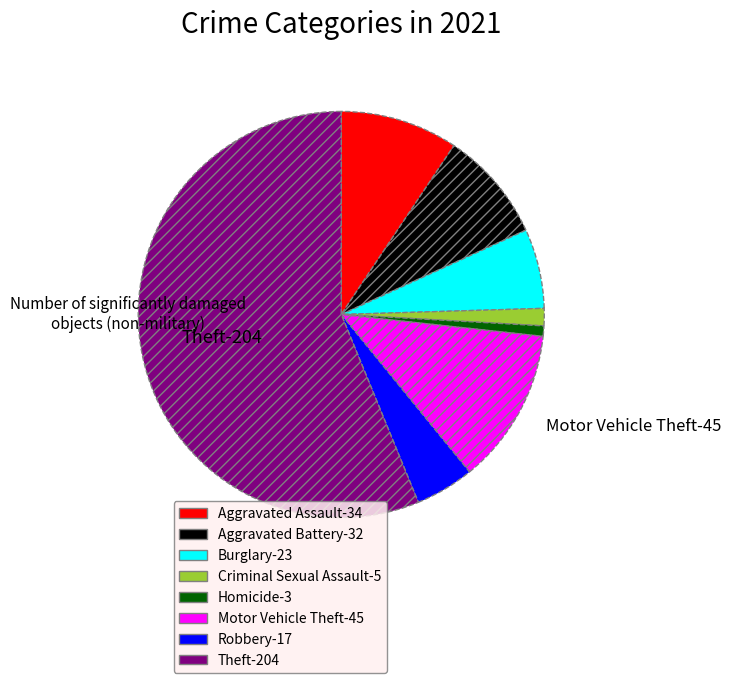

Is there any slice that represents more than half of the pie?

Yes